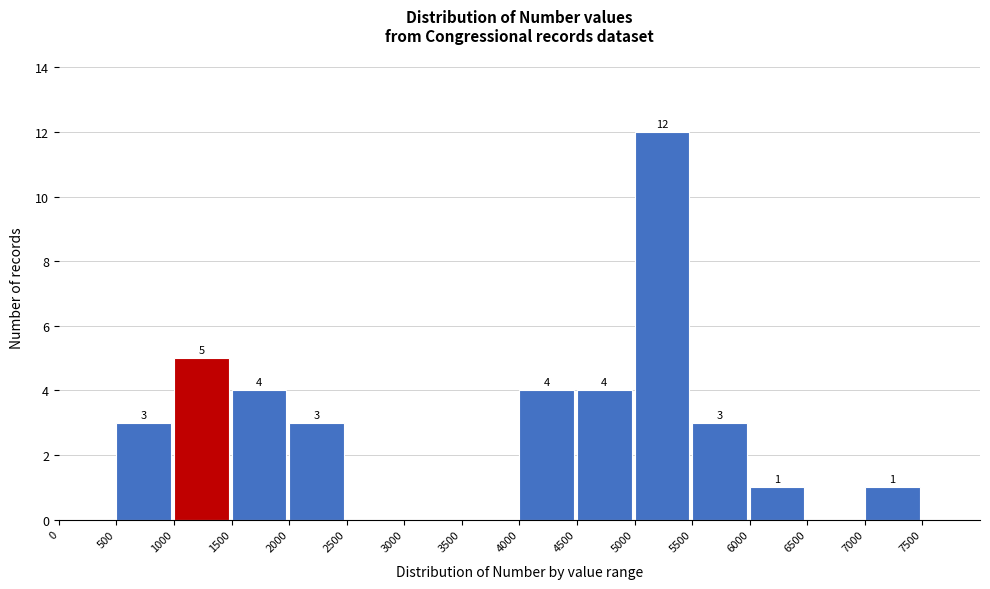

Over which range of the x-axis is the bar tallest?

5000 to 5500